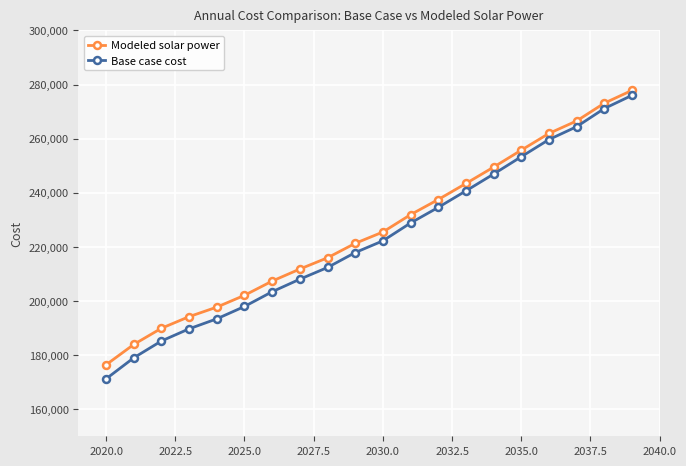

Which series has the widest spread of values?

Base case cost